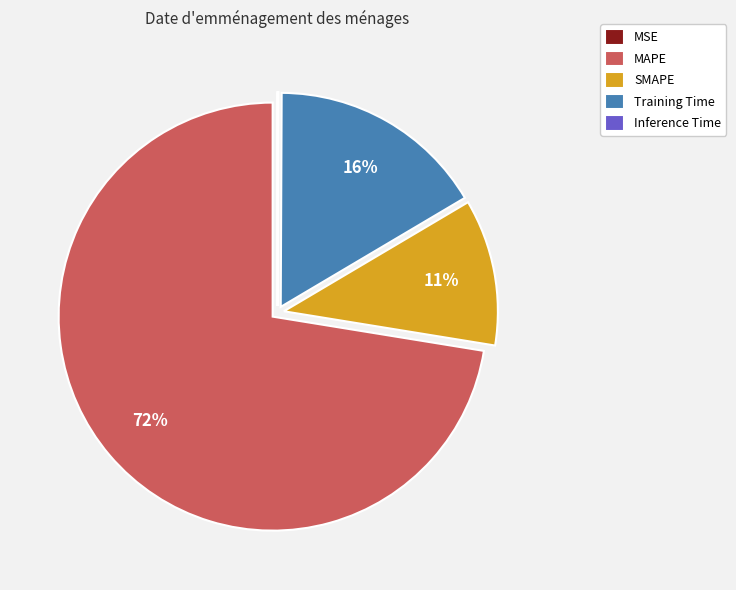

What is the majority slice?

MAPE